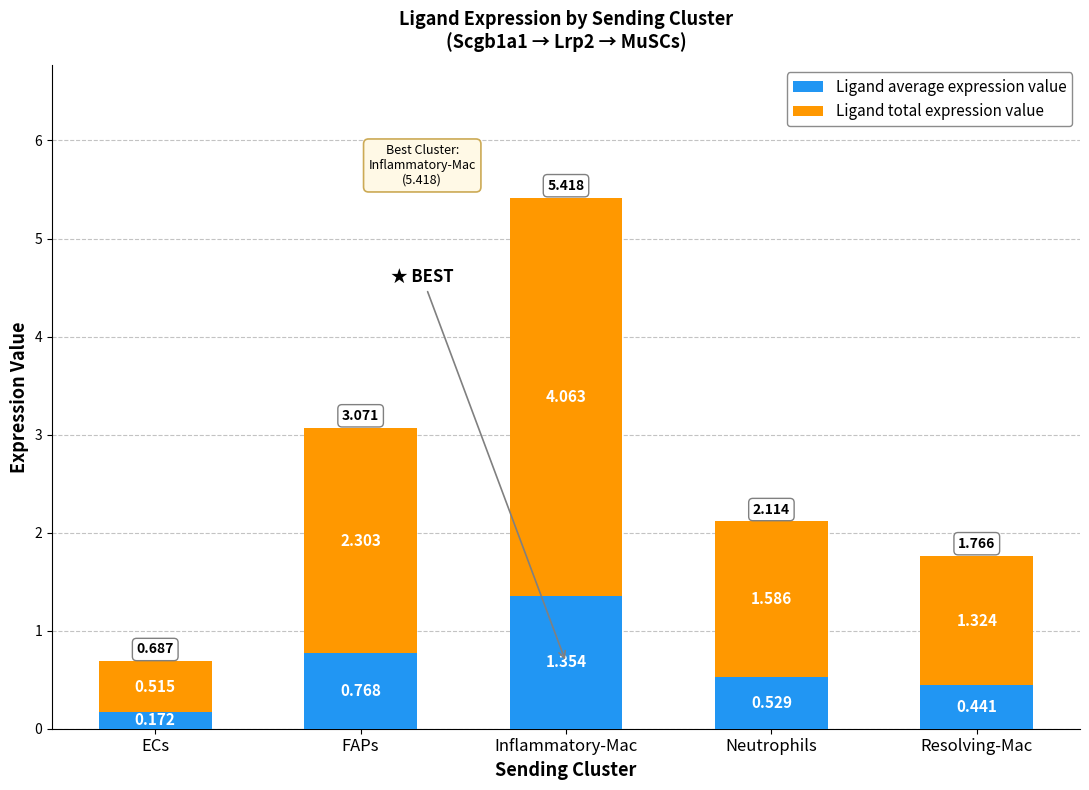

At which category is the sum across all series the highest?

Inflammatory-Mac